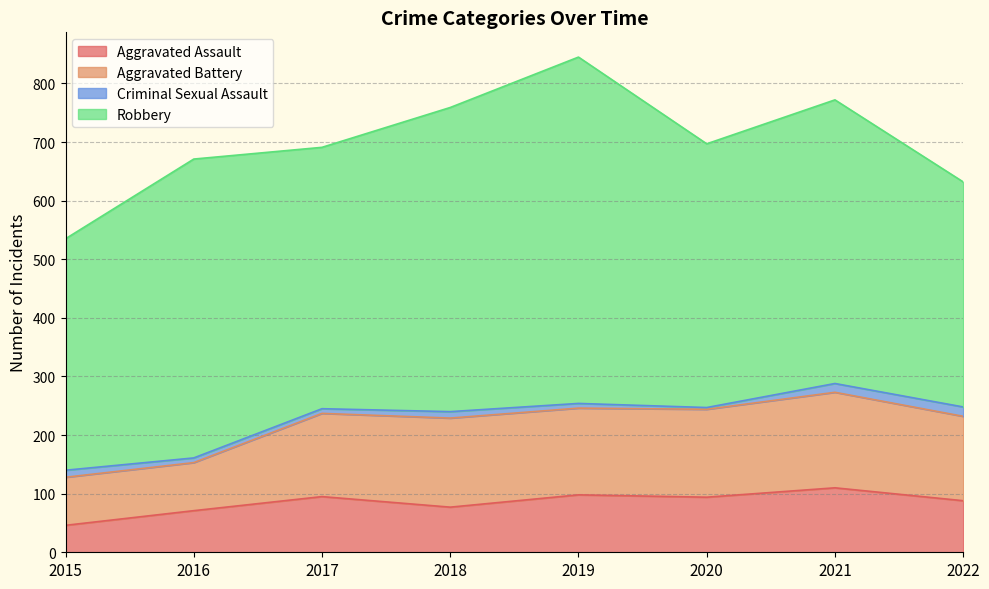

Is the value of Aggravated Assault at 2020 greater than the value of Criminal Sexual Assault at 2016?

Yes